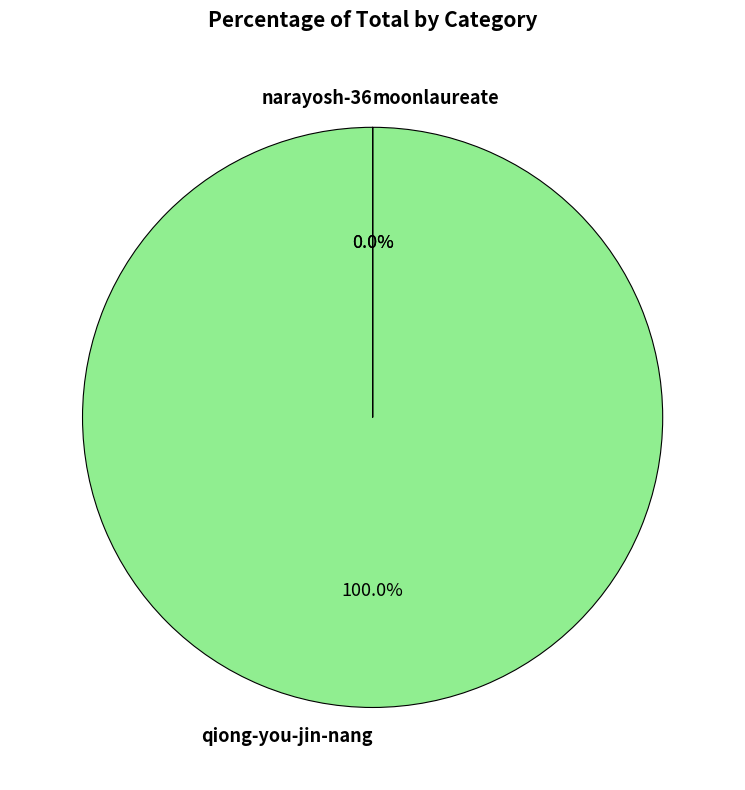

What percentage is NOT represented by narayosh-36?

100.0%